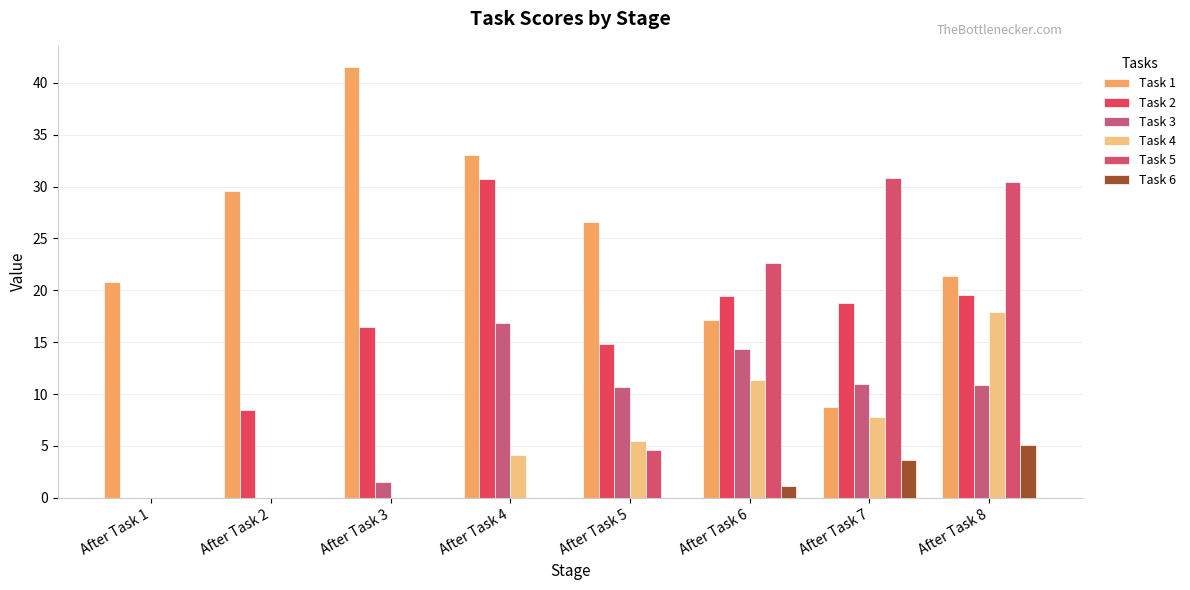

Rank the categories by Task 2 value from highest to lowest.

After Task 4, After Task 8, After Task 6, After Task 7, After Task 3, After Task 5, After Task 2, After Task 1